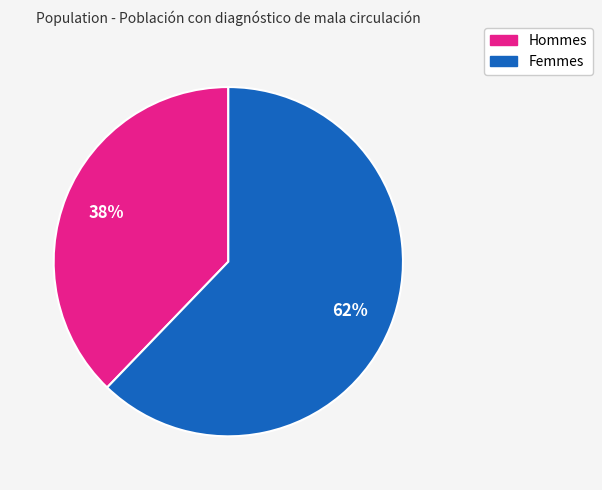

To the nearest percent, what is the average slice percentage?

50%